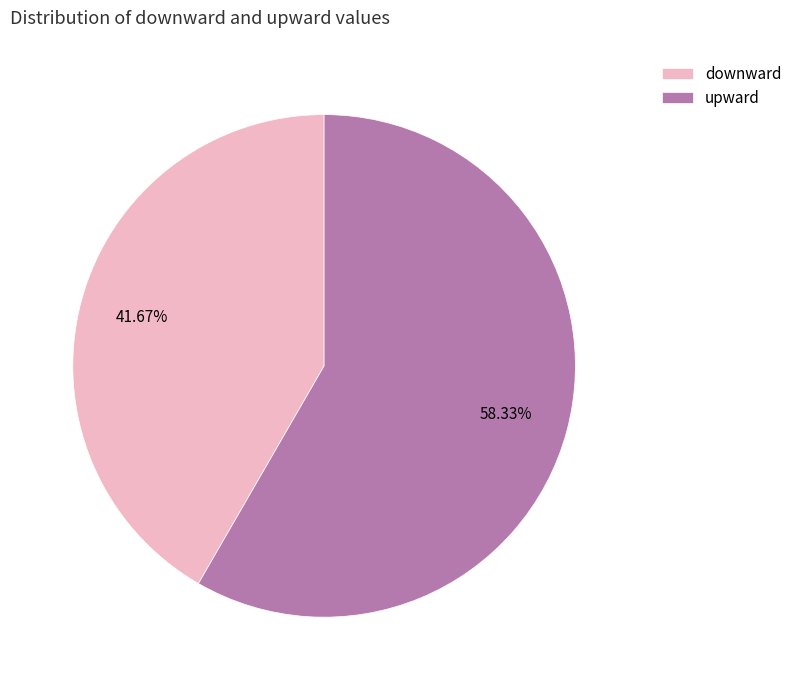

Is the sum of upward and downward greater than half?

Yes